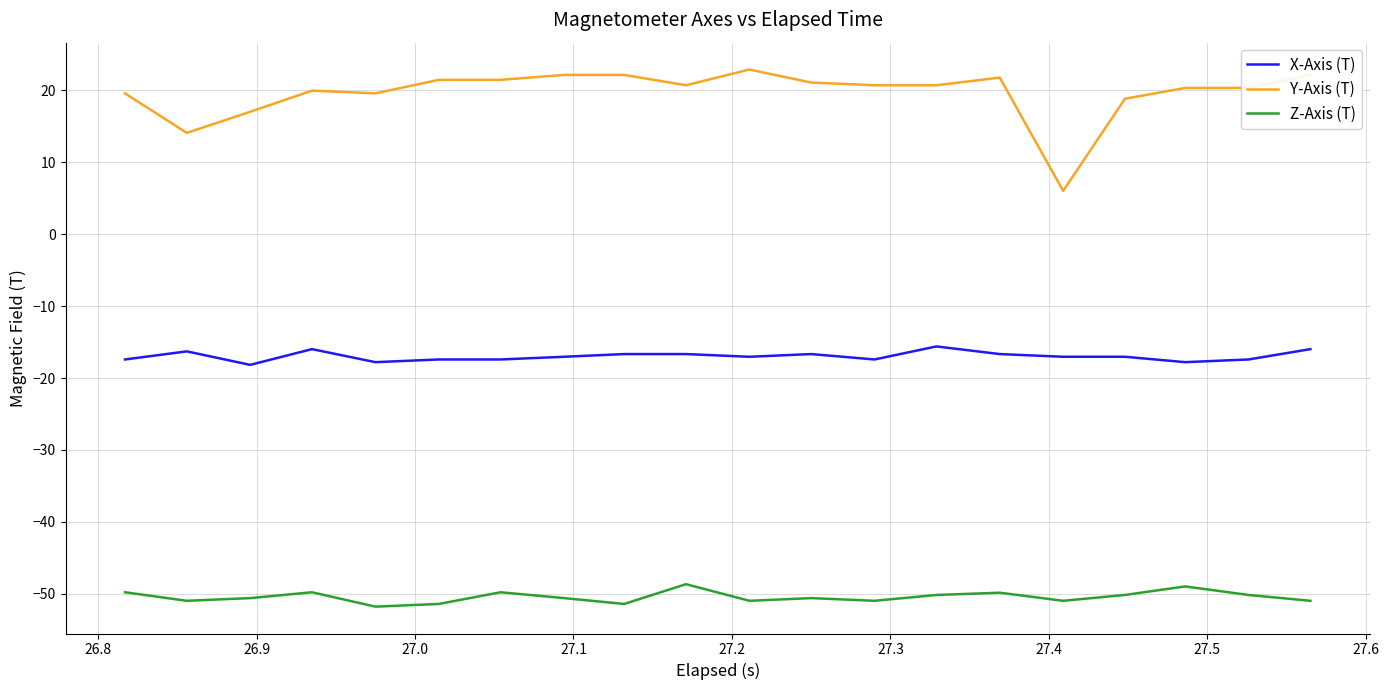

True or false: X-Axis (T) and Y-Axis (T) cross at least once.

False